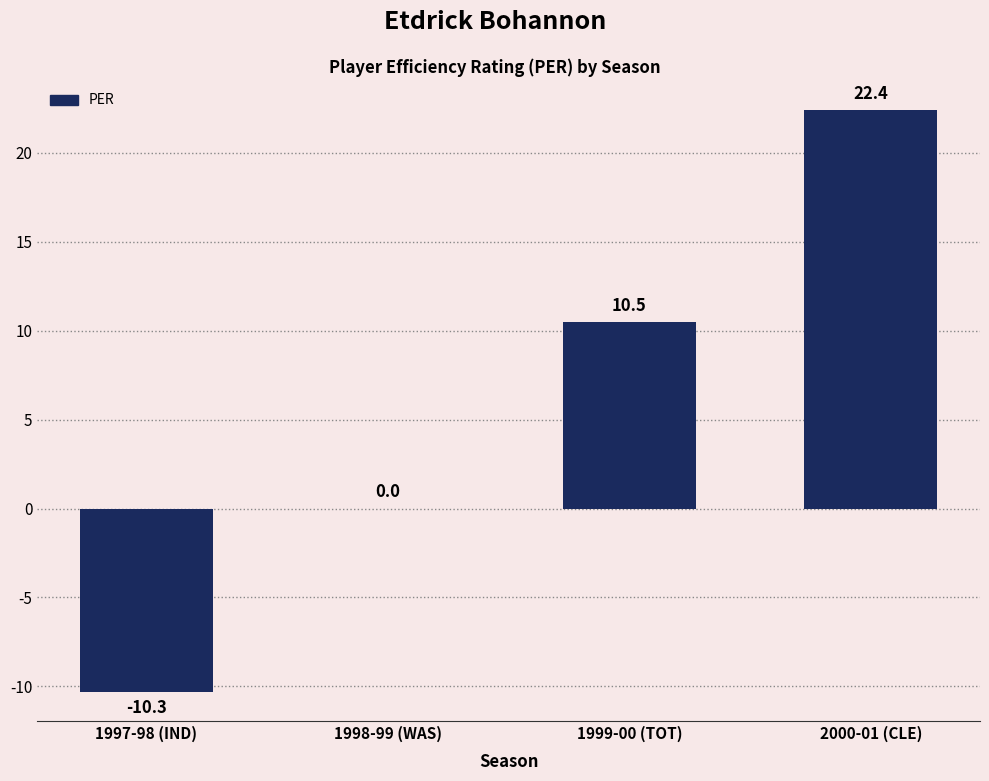

Between 1999-00 (TOT) and 1998-99 (WAS), which is larger?

1999-00 (TOT)